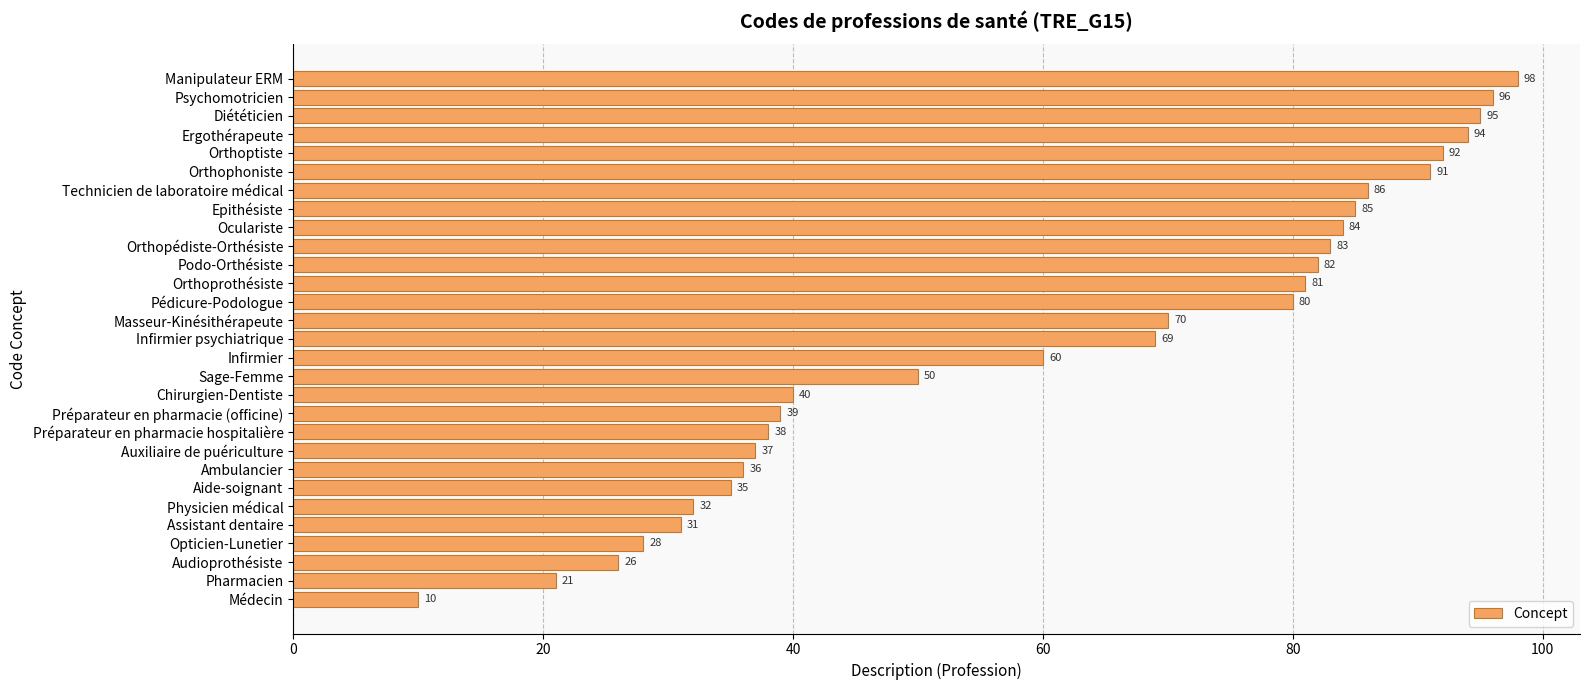

Approximately how many times larger is the value at Masseur-Kinésithérapeute compared to Diététicien?

0.7